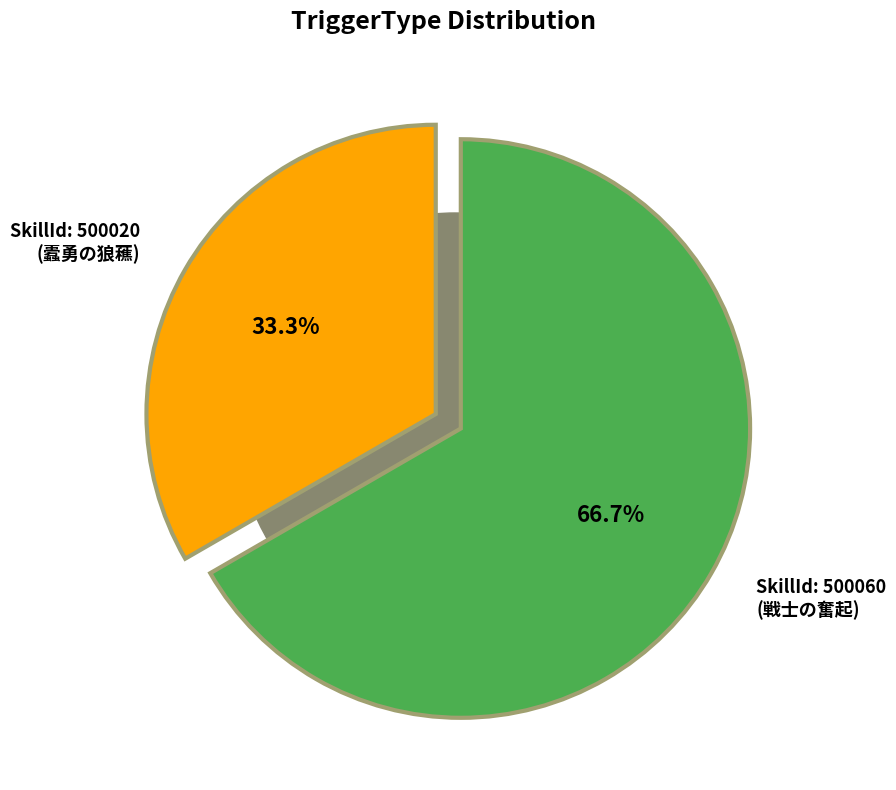

How many slices are in this pie chart?

2